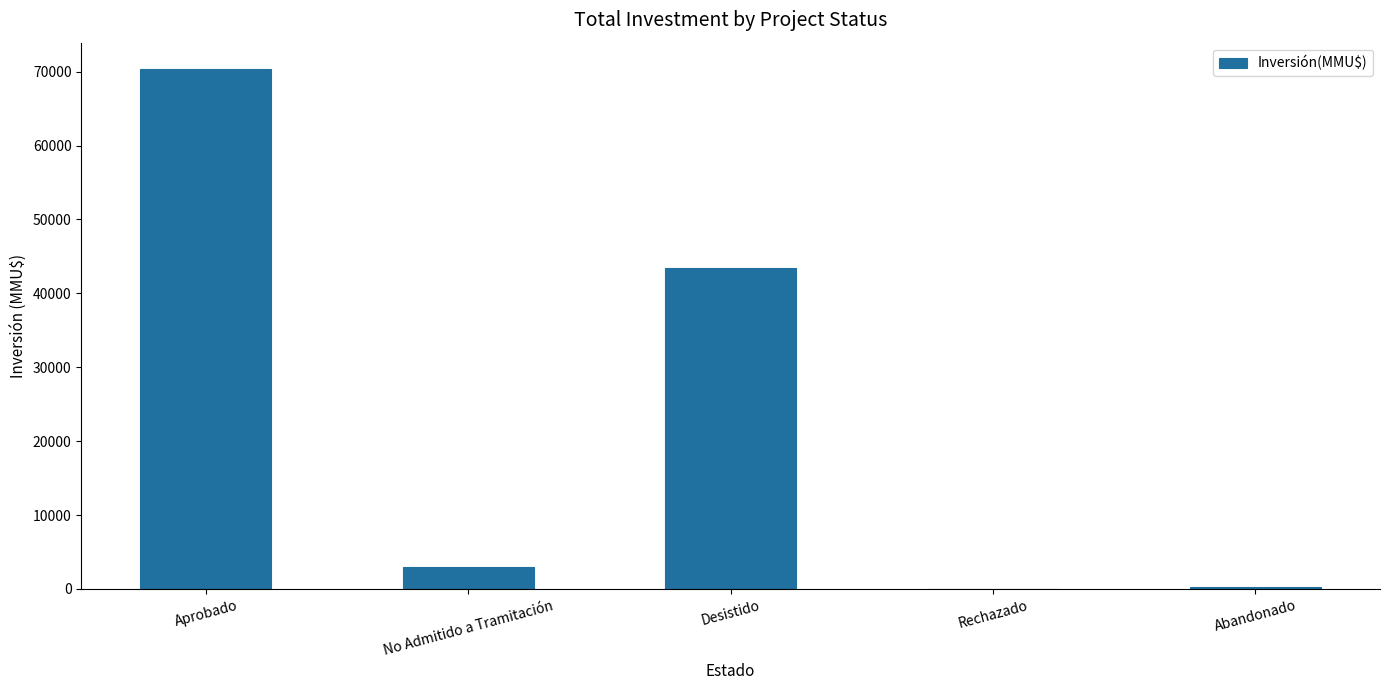

The value at Aprobado is 70402. True or false?

True